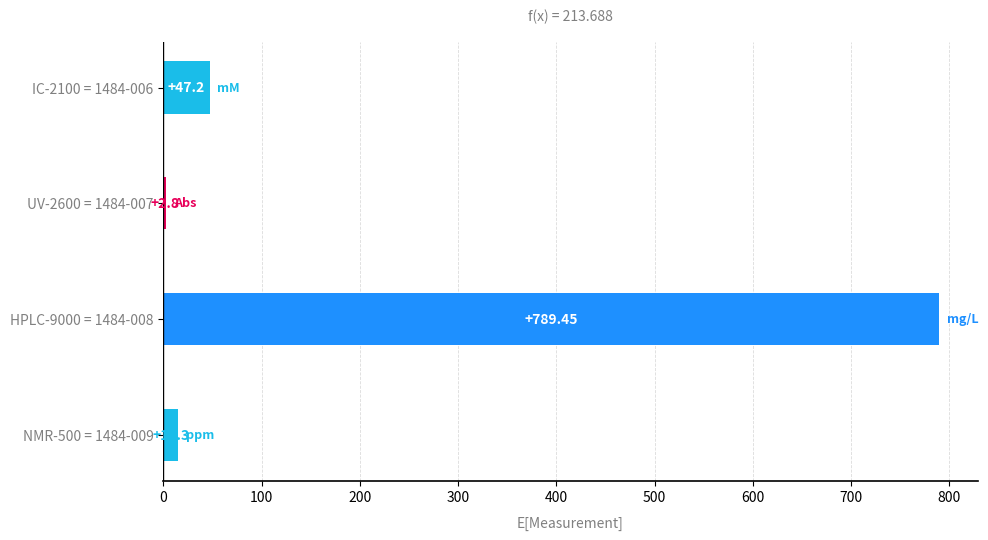

Which has a higher value, IC-2100 = 1484-006 or HPLC-9000 = 1484-008?

HPLC-9000 = 1484-008